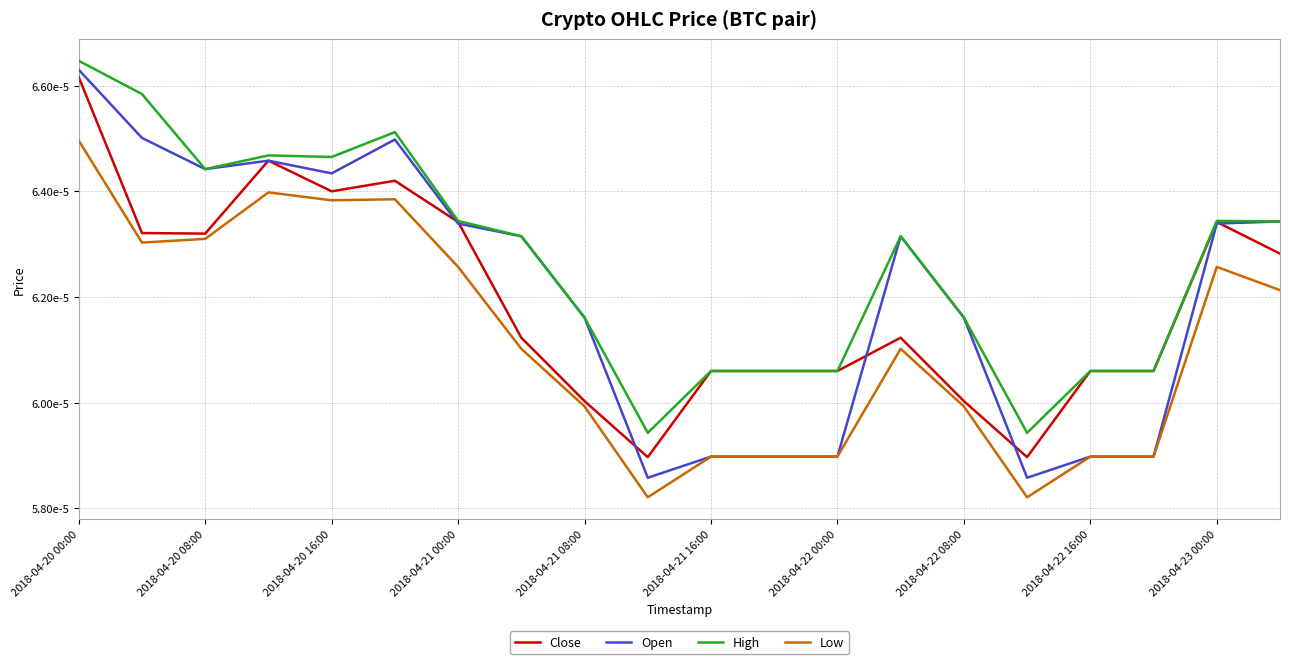

True or false: High and Open cross at least once.

False